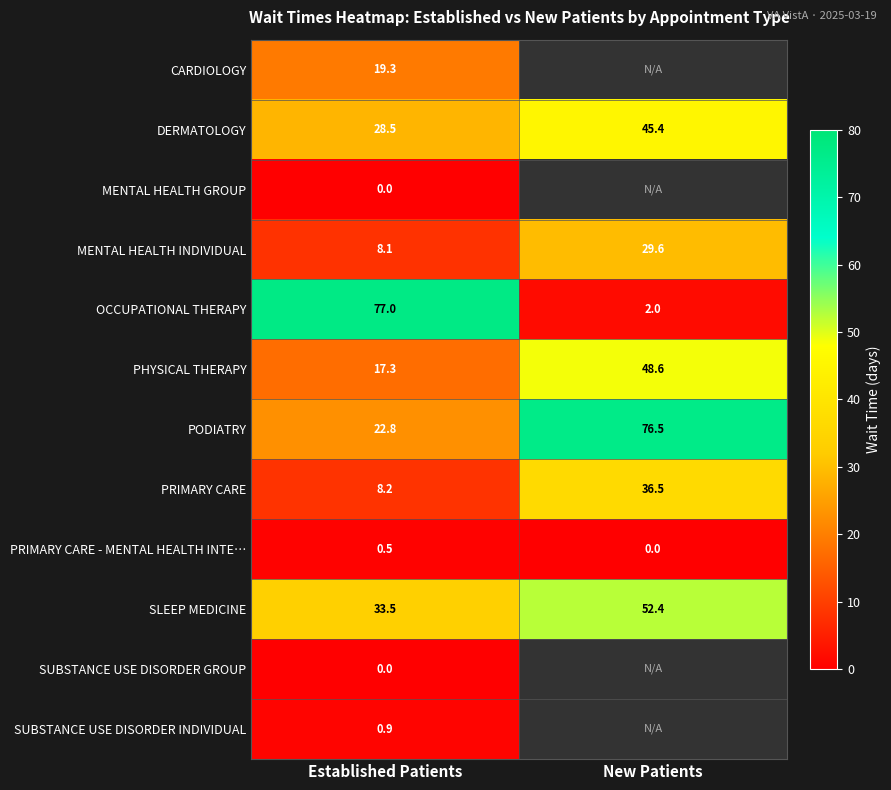

Count the PRIMARY CARE - MENTAL HEALTH INTE… values in the range 0 to 1.

2